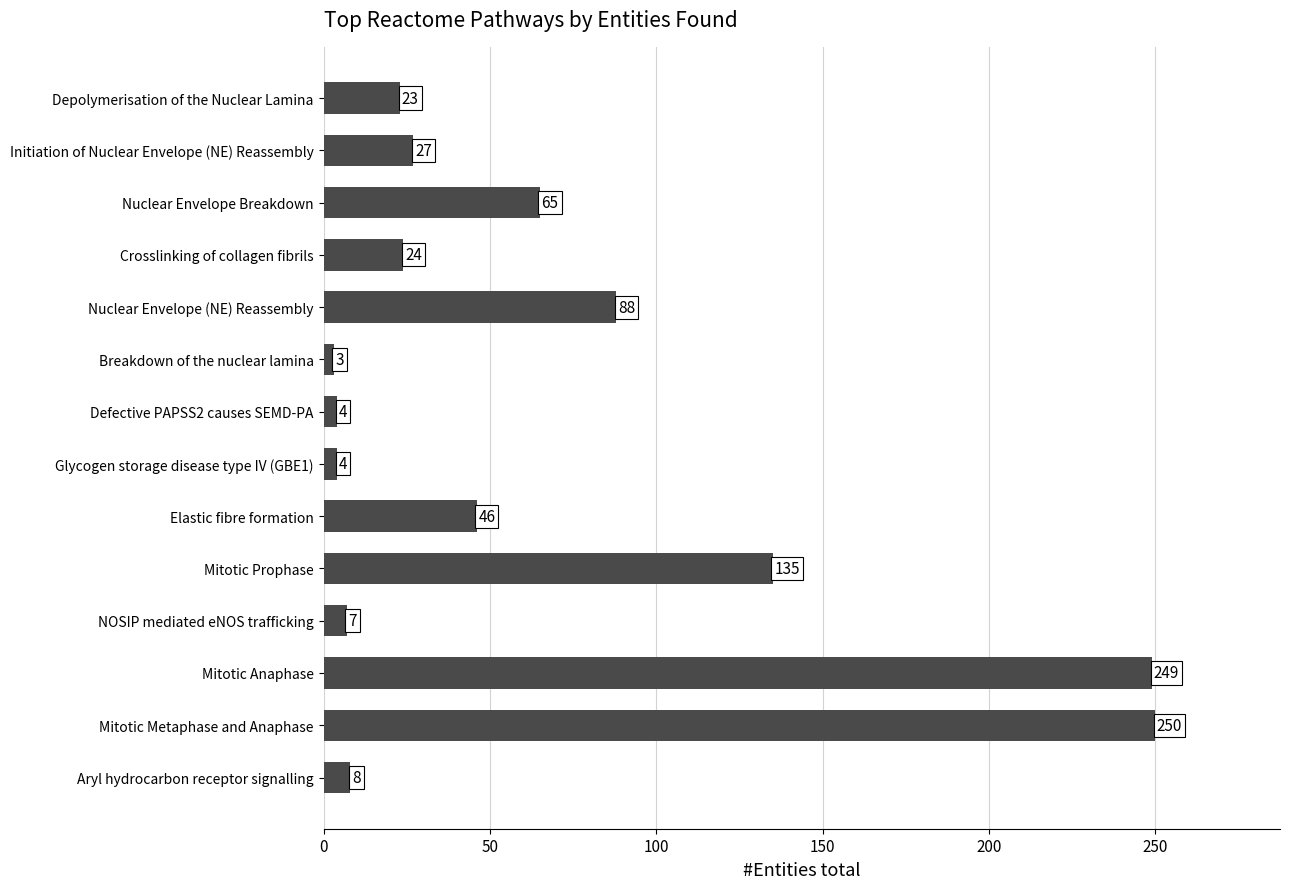

What is the greatest value displayed?

250